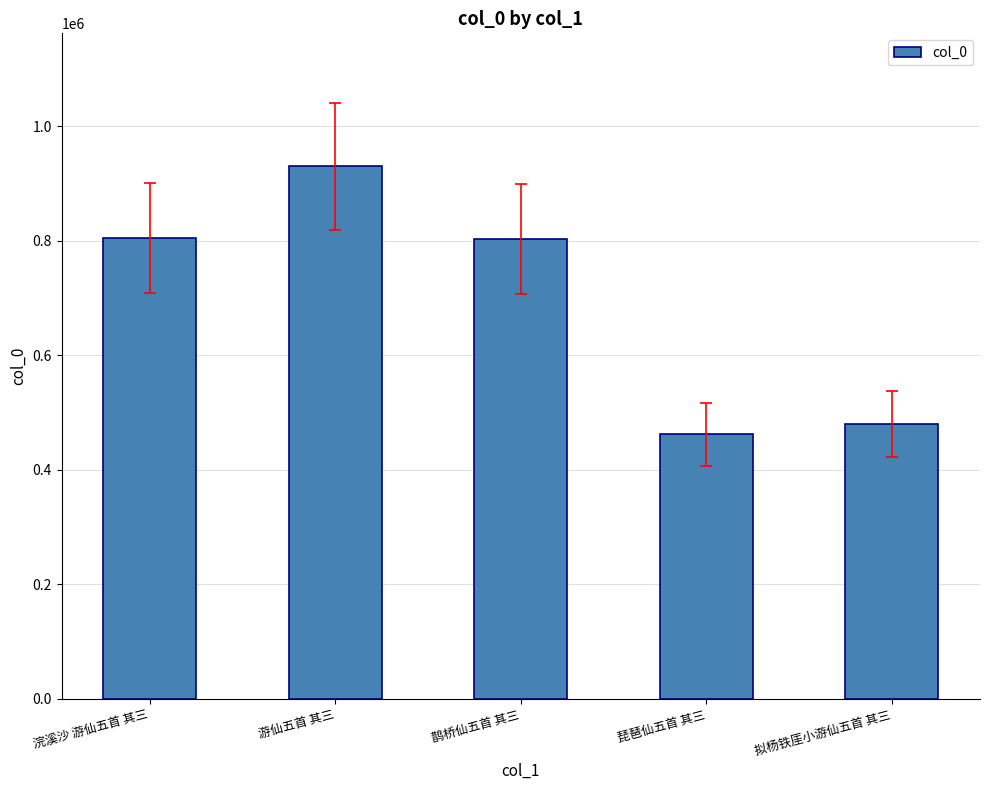

What is the change in value from 浣溪沙 游仙五首 其三 to 琵琶仙五首 其三?

-343171